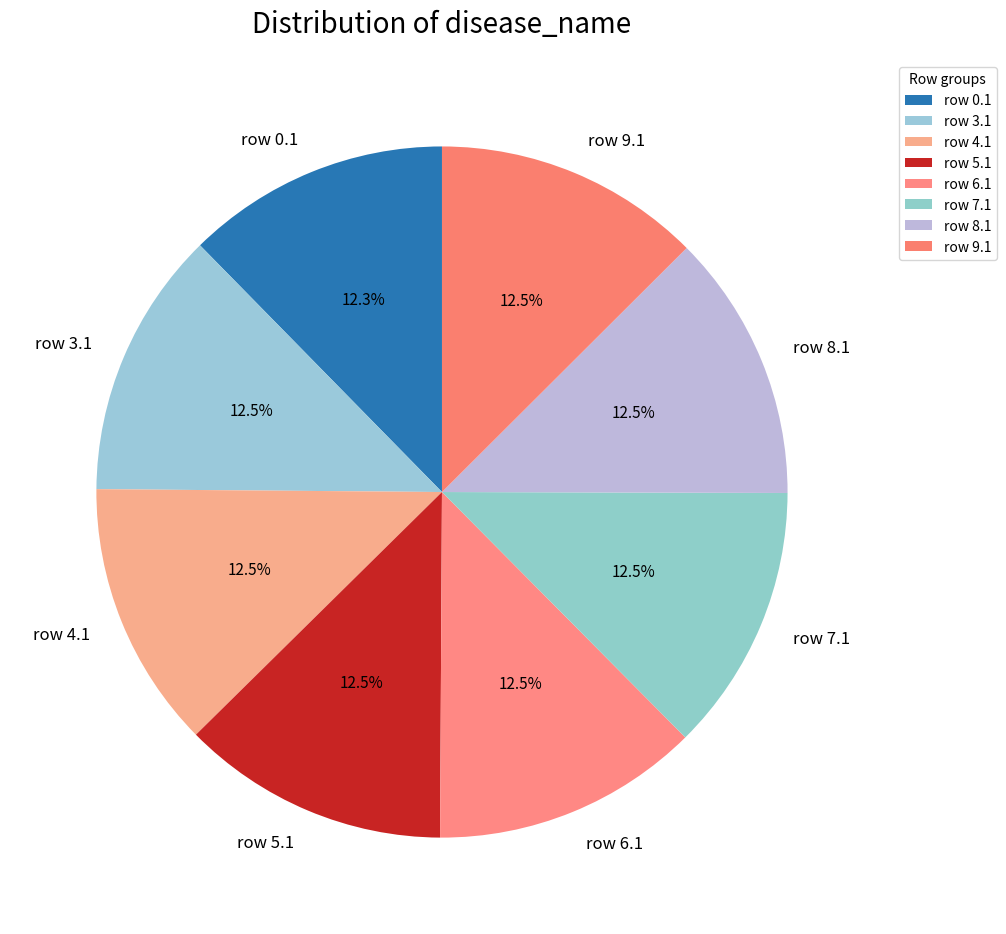

Does row 6.1 account for over 50% of the chart?

No